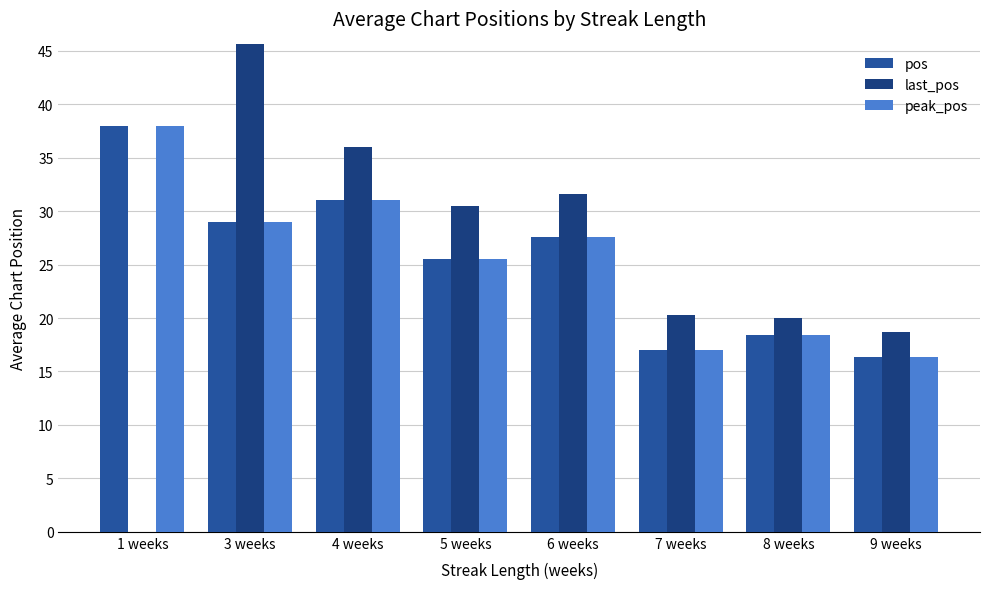

The value of last_pos at 8 weeks is 20.0. True or false?

True